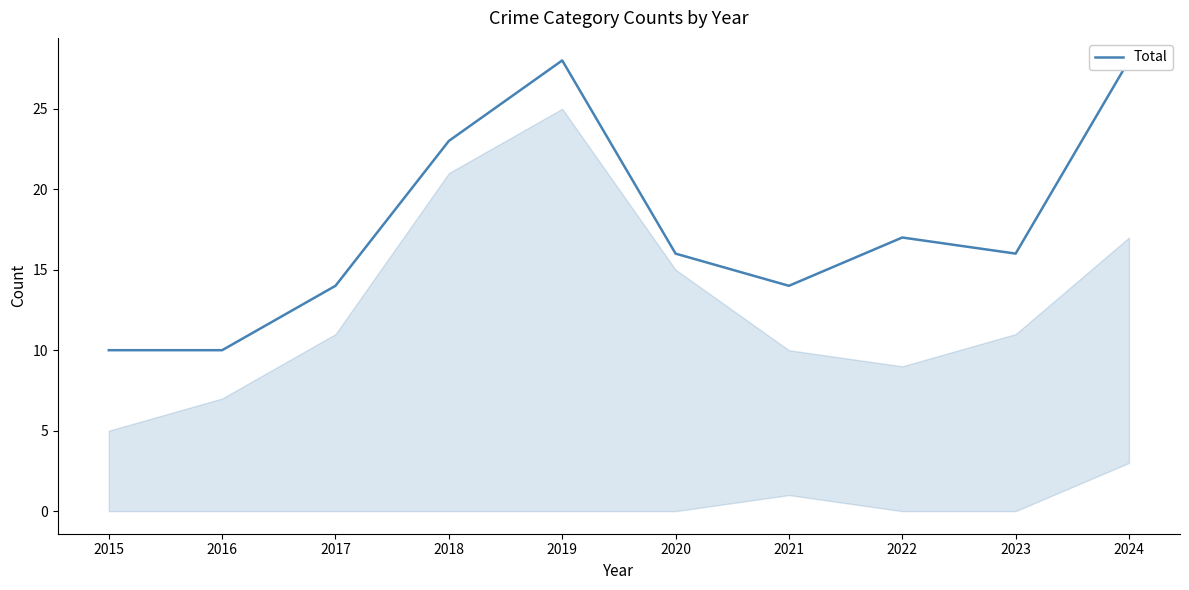

What is the value of the 6th point from the left?

16